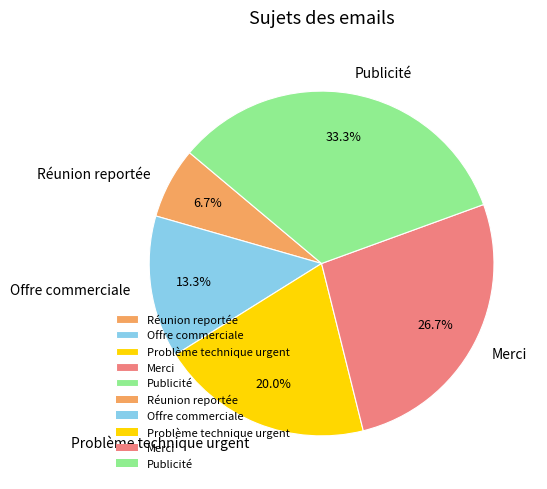

What percentage is NOT represented by Réunion reportée?

93.3%